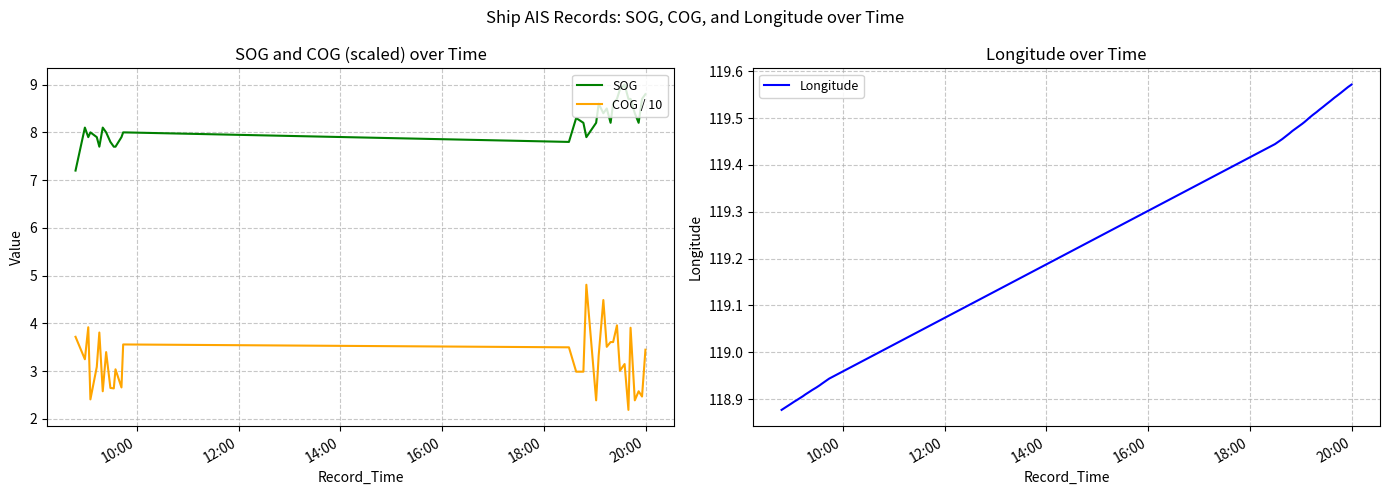

What is the value of the SOG point at the 2nd from the left?

8.1